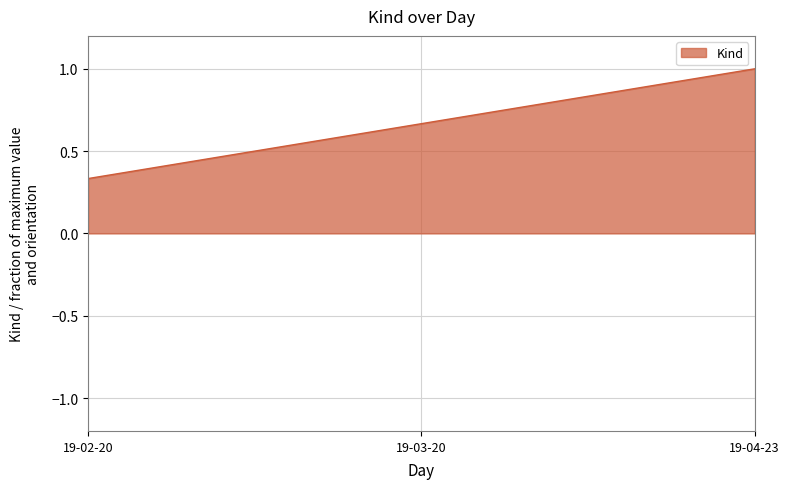

Rank the categories by value from highest to lowest.

19-04-23, 19-03-20, 19-02-20